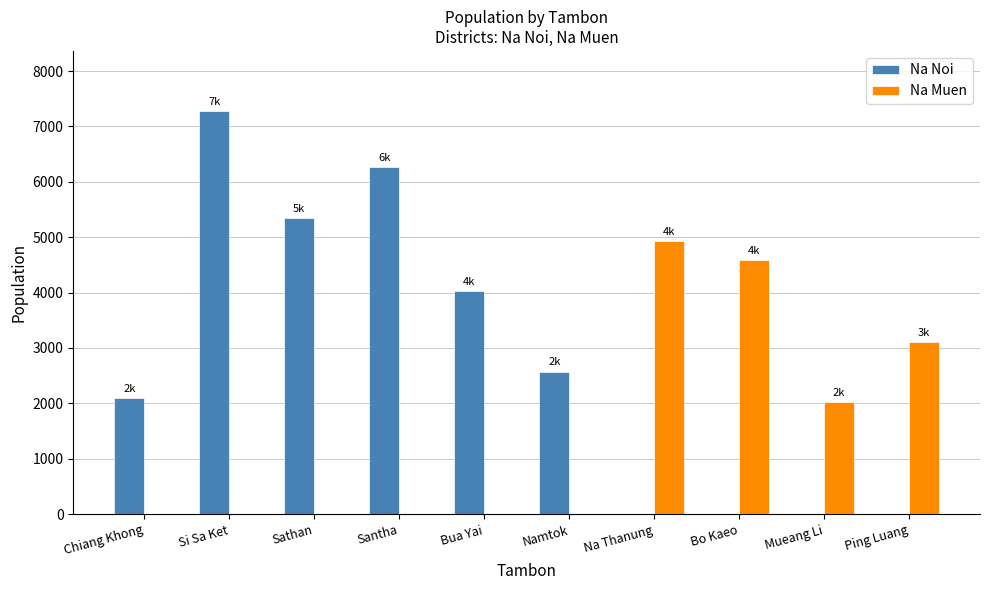

Reading left to right, transcribe all the data shown in this chart.

Na Noi: Chiang Khong=2098	Si Sa Ket=7272	Sathan=5345	Santha=6267	Bua Yai=4028	Namtok=2574	Na Thanung=0	Bo Kaeo=0	Mueang Li=0	Ping Luang=0
Na Muen: Chiang Khong=0	Si Sa Ket=0	Sathan=0	Santha=0	Bua Yai=0	Namtok=0	Na Thanung=4926	Bo Kaeo=4587	Mueang Li=2025	Ping Luang=3106